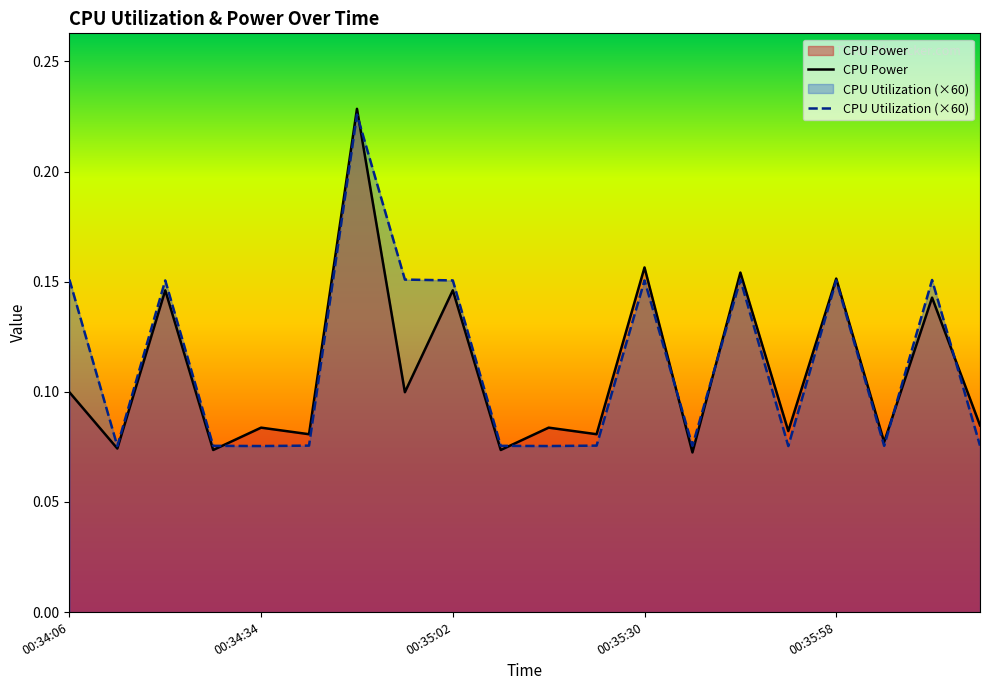

How many lines are shown in the chart?

2